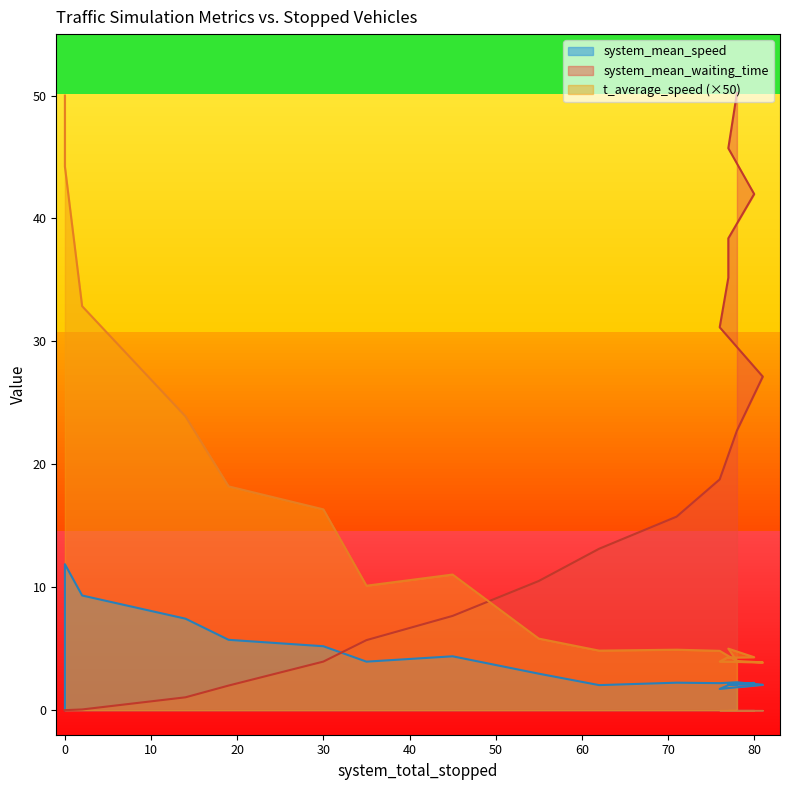

At which label is system_mean_speed closest to 5?

30